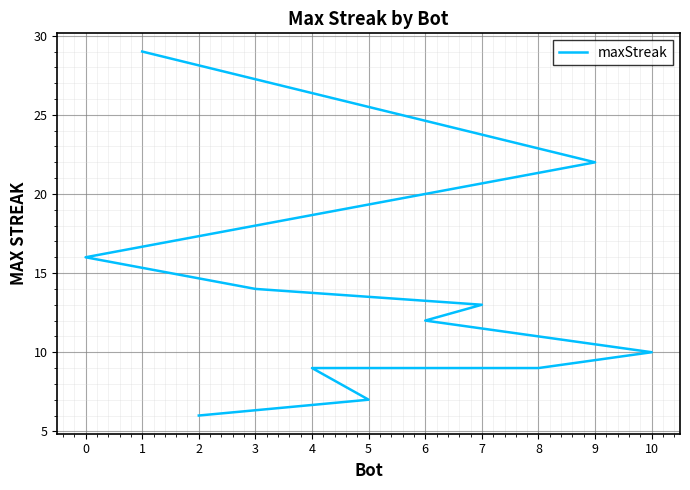

What is the difference between the second highest and second lowest values?

15